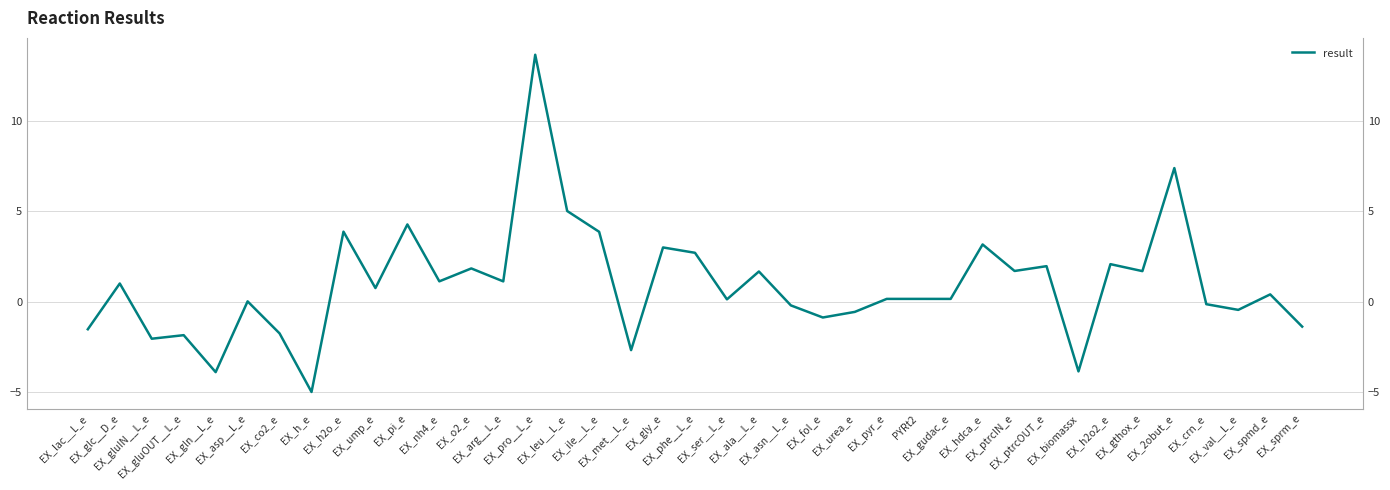

How many series are shown in this chart?

1